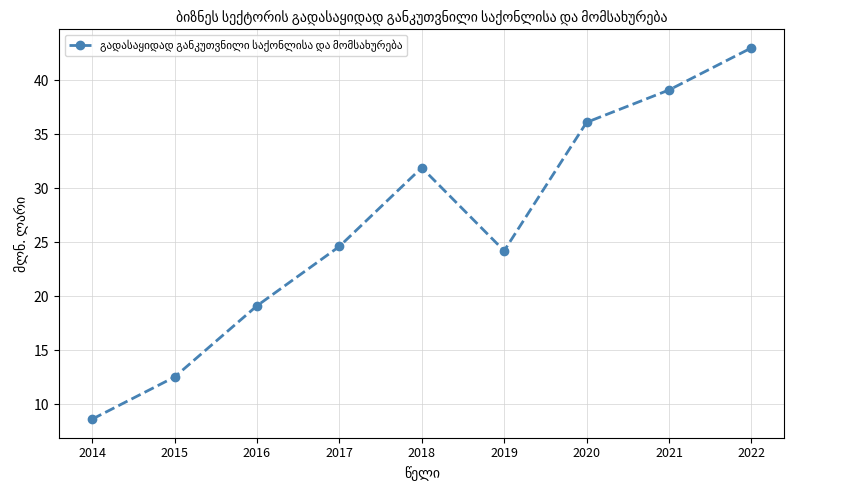

What is the difference between the maximum and second lowest values?

30.5